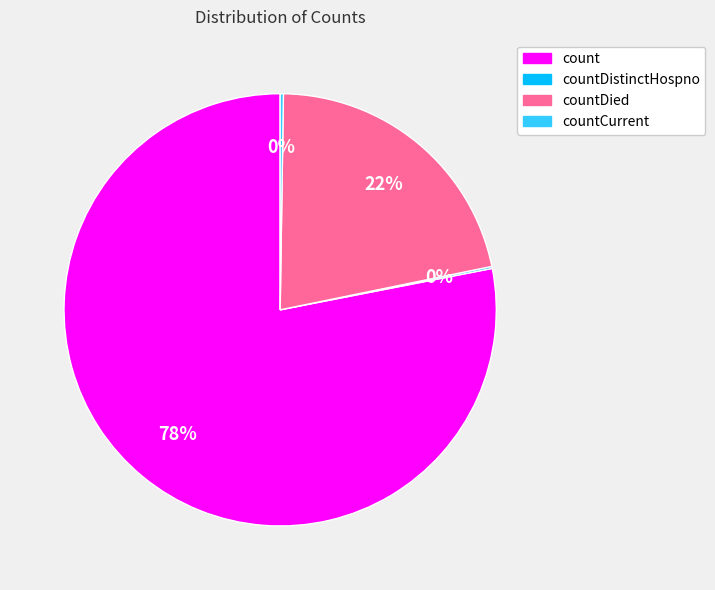

Is there a majority slice in this chart?

Yes